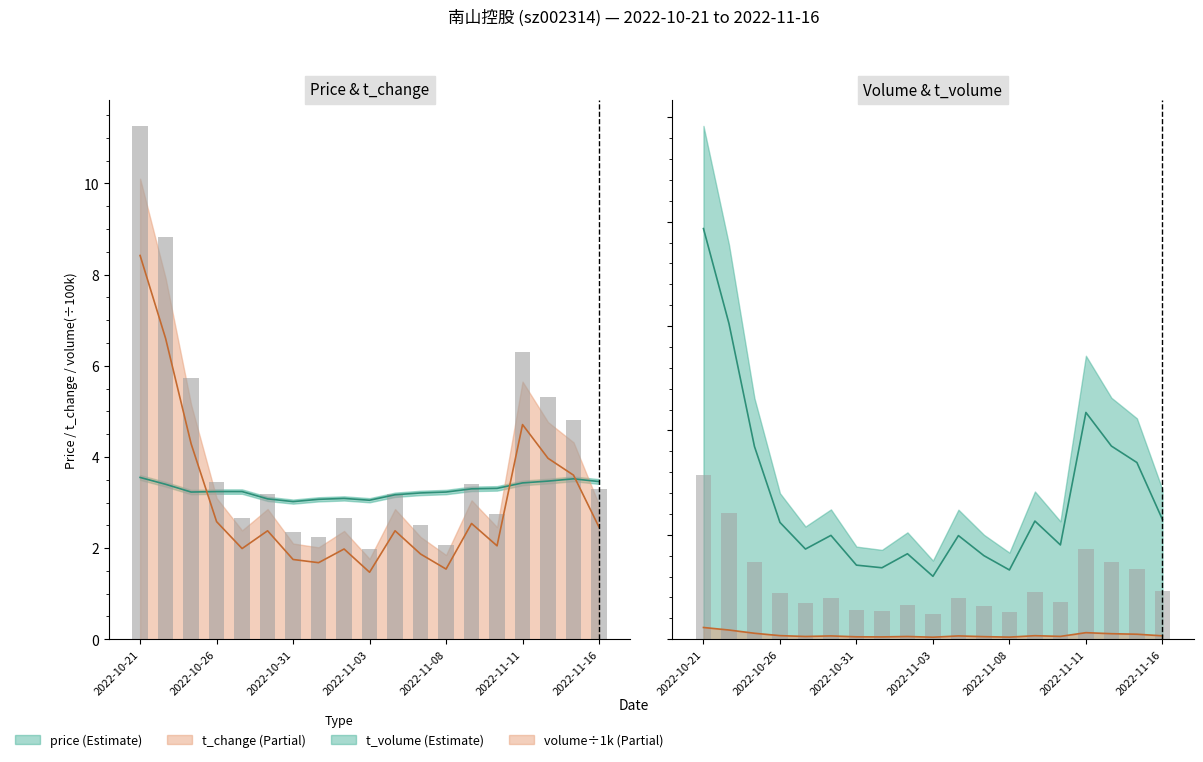

What is the difference between the second highest and minimum values in the volume (÷100k) series?

6.9